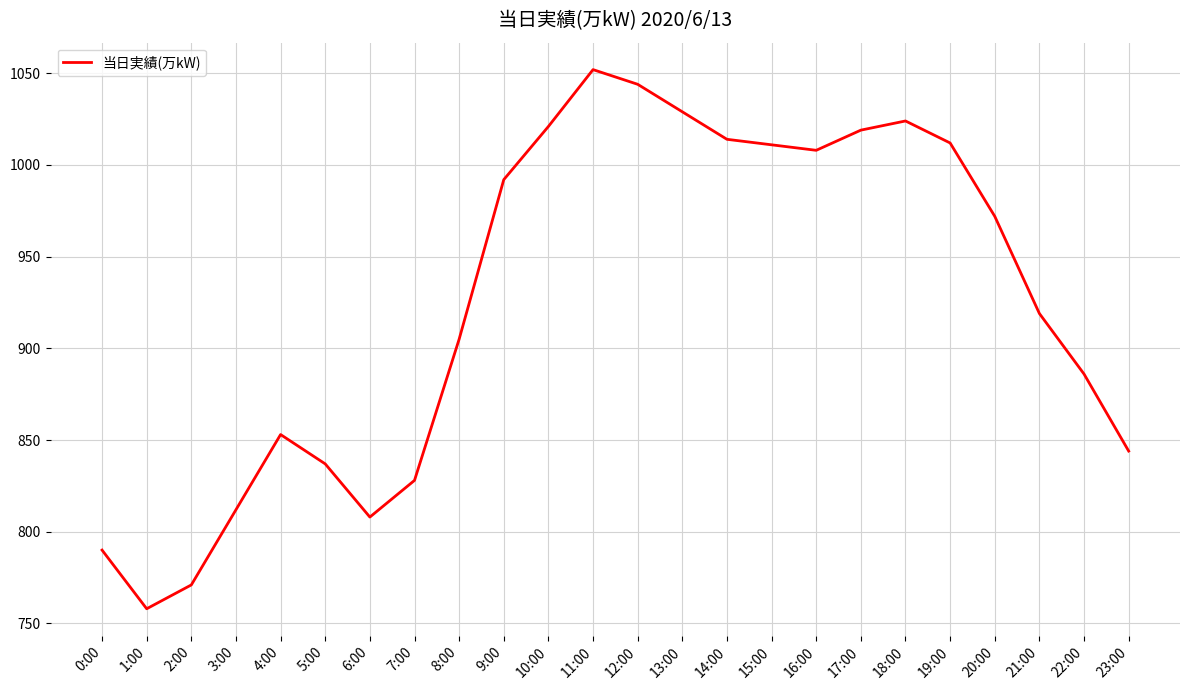

What is the maximum value shown in the chart?

1052